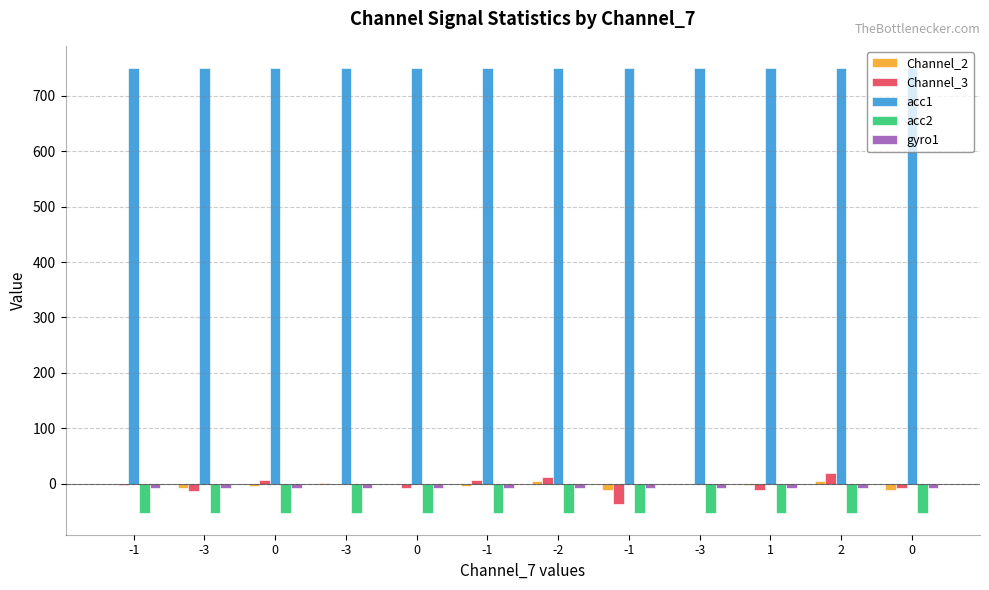

The value of acc1 at -3 is 1117. True or false?

False